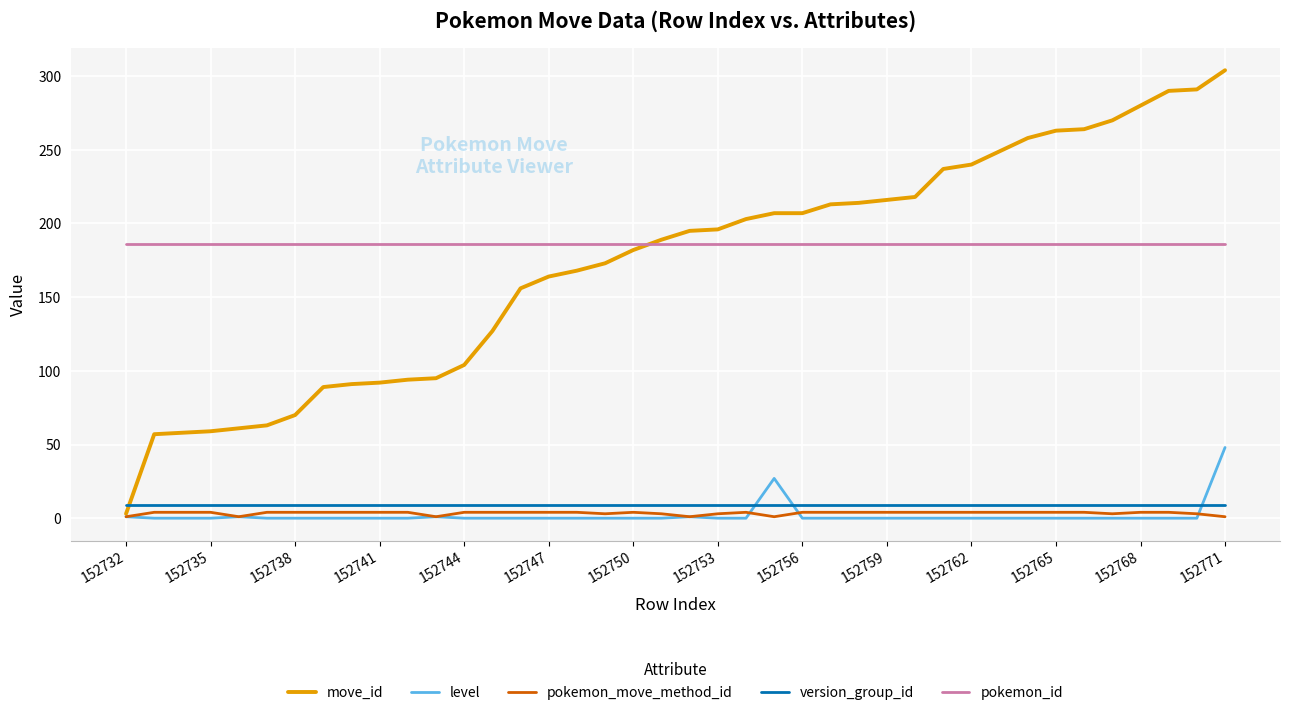

What are all the series names shown in the legend?

move_id, level, pokemon_move_method_id, version_group_id, pokemon_id